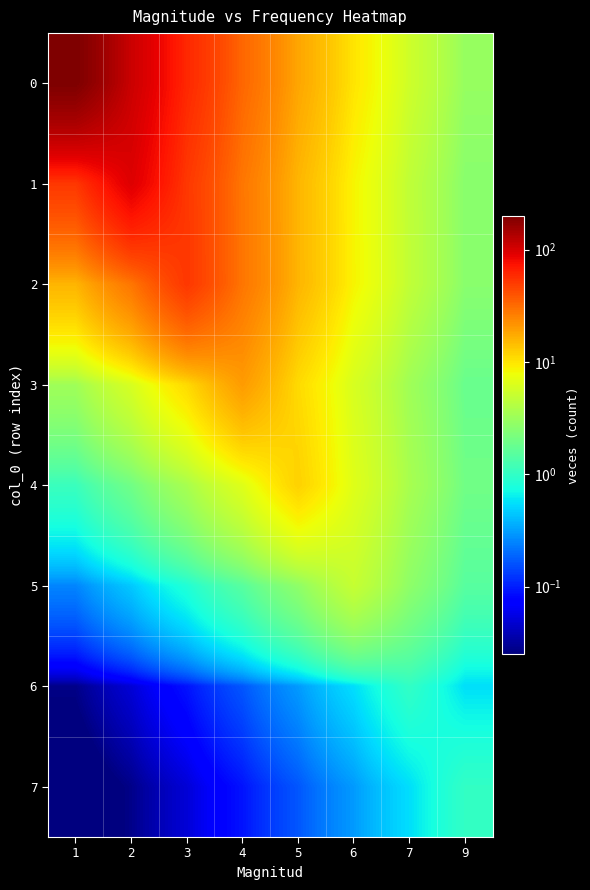

Which category has the highest value across all series?

1